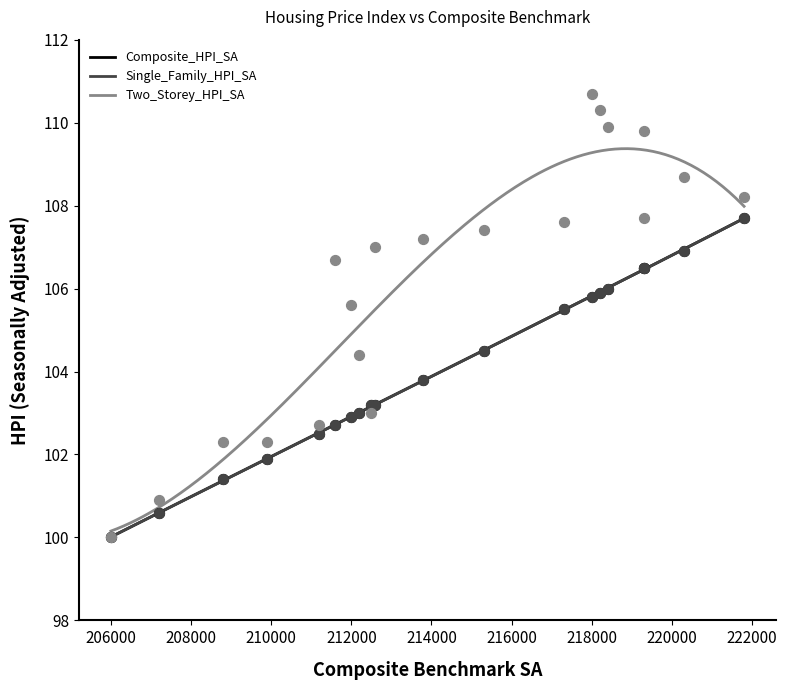

Which series contains the highest Y value?

Two_Storey_HPI_SA